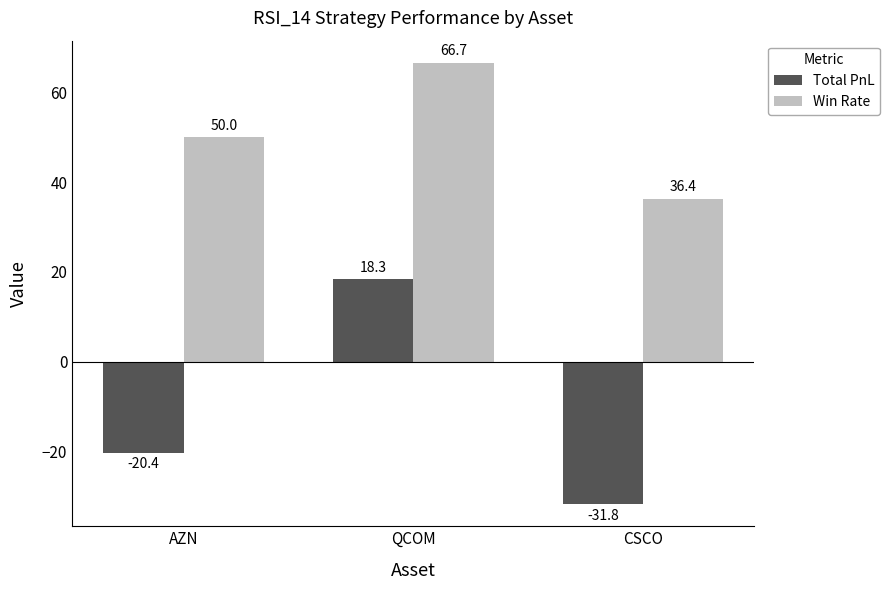

What is the minimum value for Win Rate?

36.4